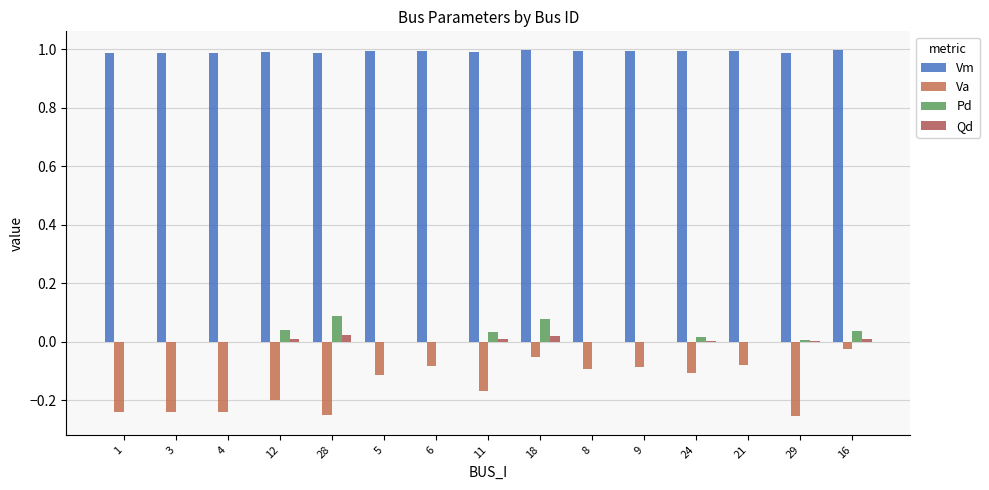

What position from the right is 21?

3